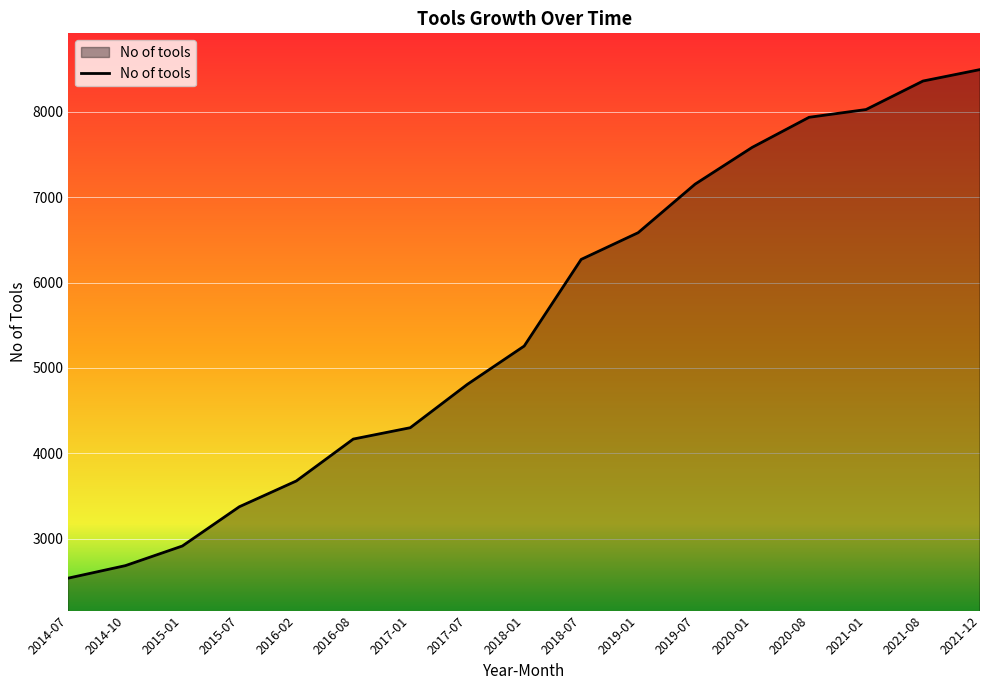

How many values are below 5257?

8